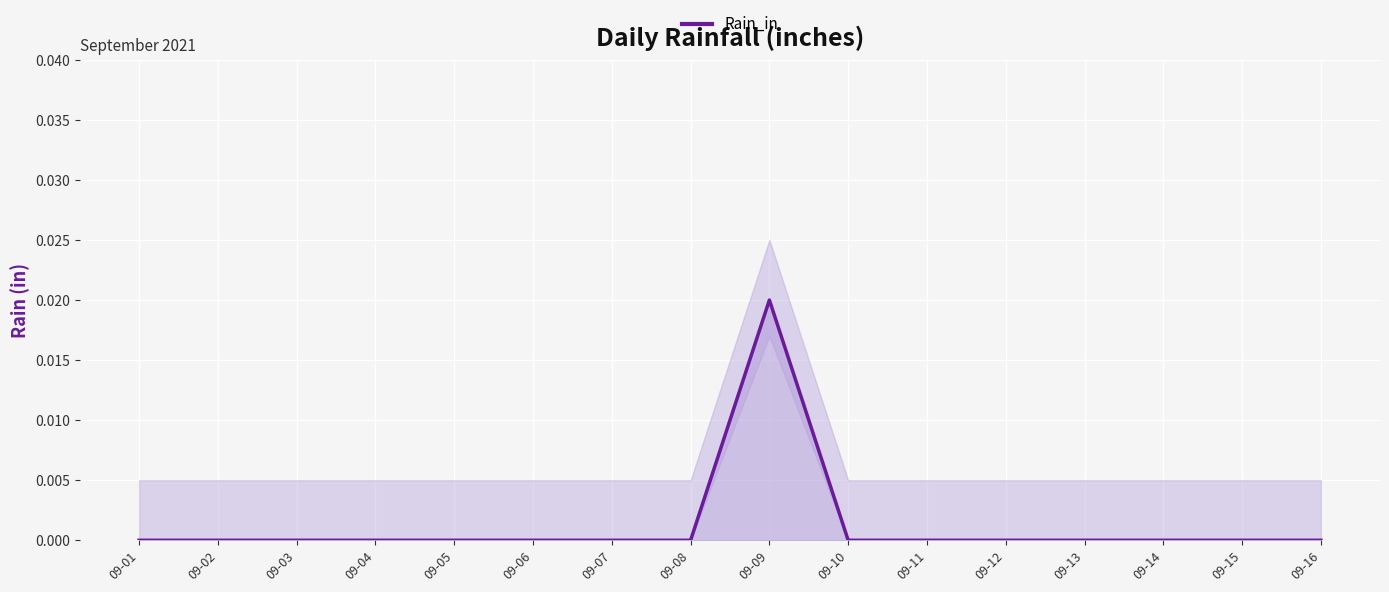

True or false: the data shows 0.0 at 09-05.

True